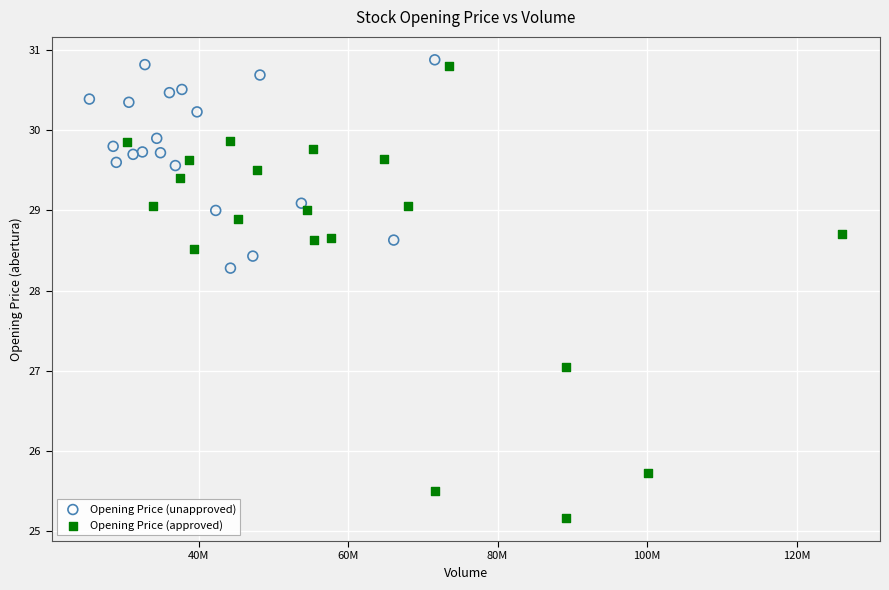

Which series contains the lowest Y value?

Opening Price (approved)